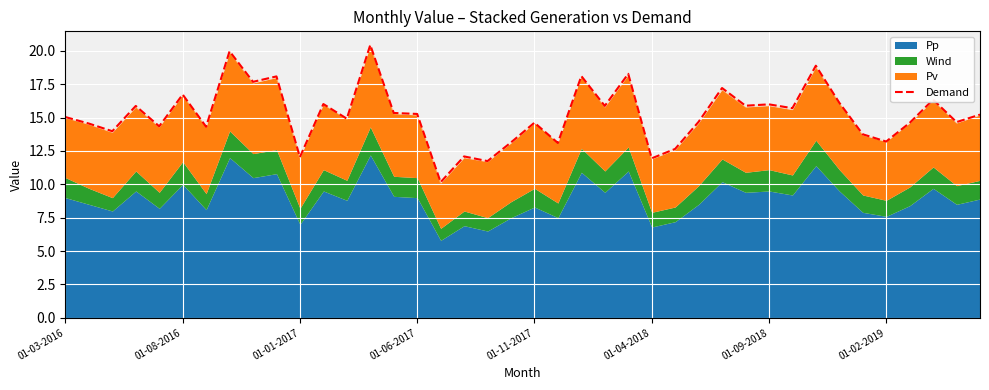

What is the minimum value for Demand?

10.2